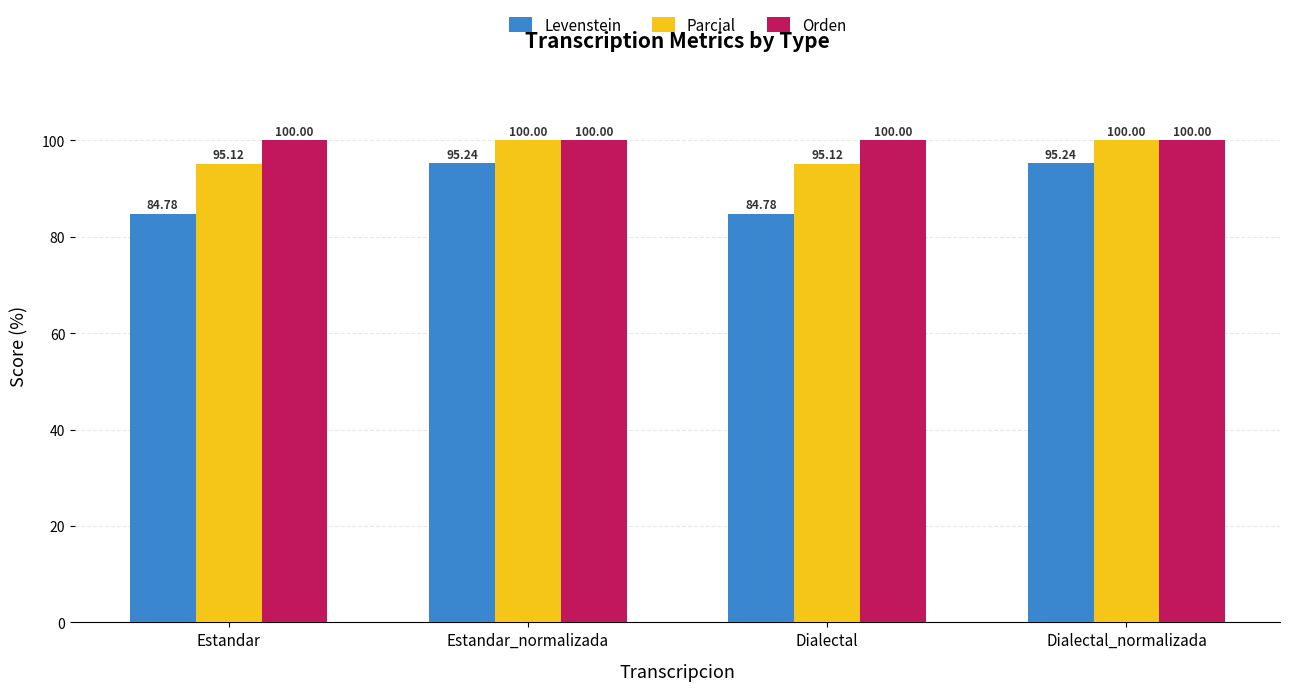

Which series changed the most between Estandar and Dialectal_normalizada?

Levenstein